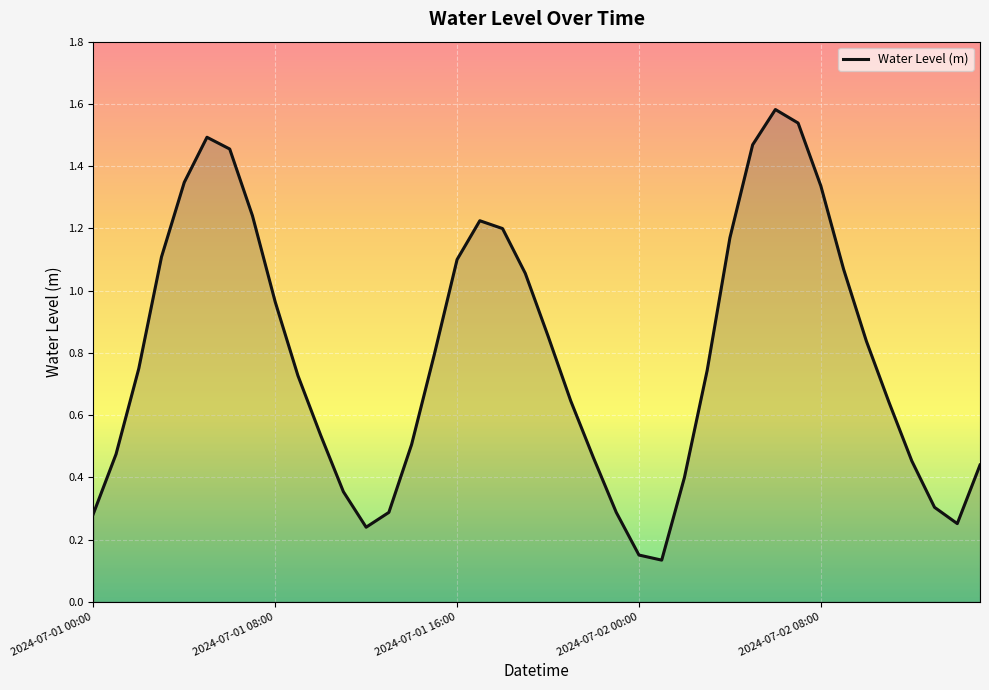

What is the difference between the maximum and minimum values?

1.4